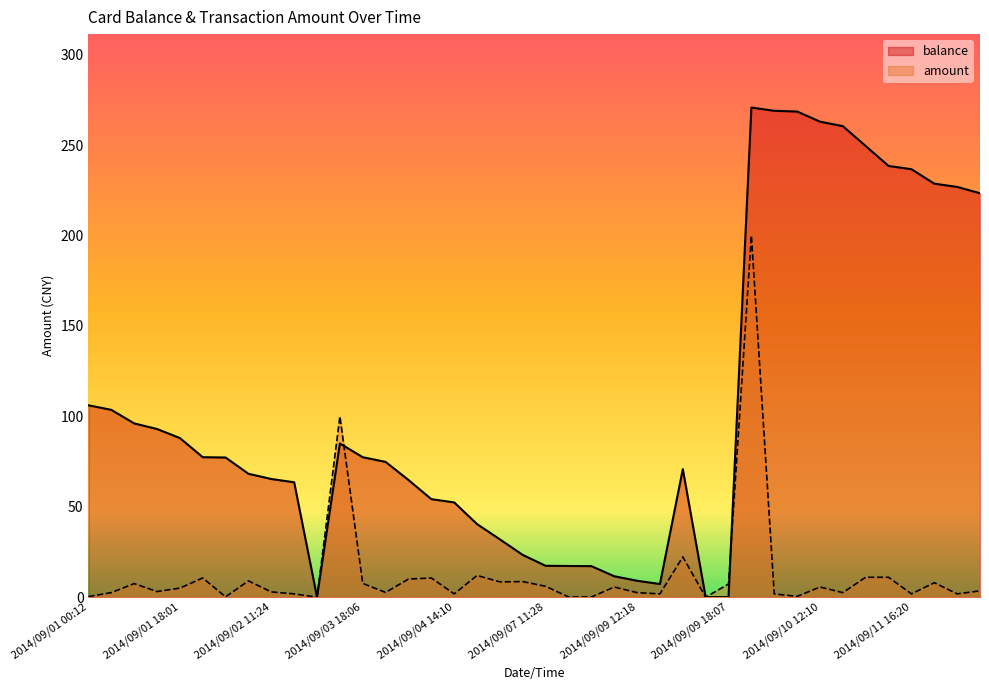

What is the difference between the highest and lowest values at 2014/09/02 11:12?

59.2